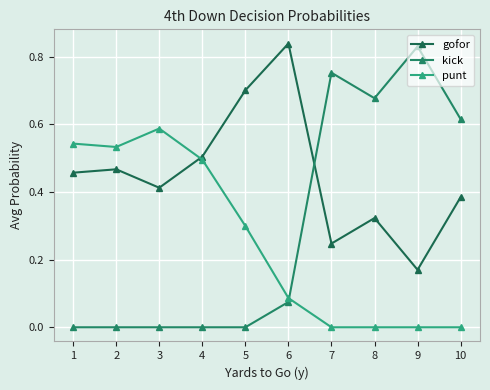

The value of punt at 3 is 0.4. True or false?

False